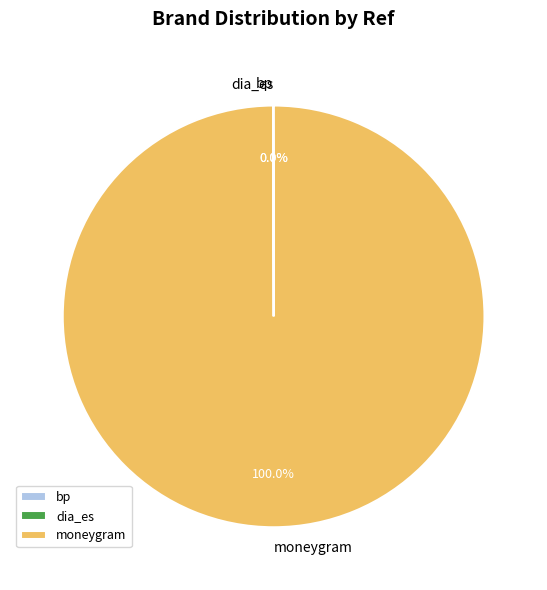

To the nearest percent, what is the average slice percentage?

33%